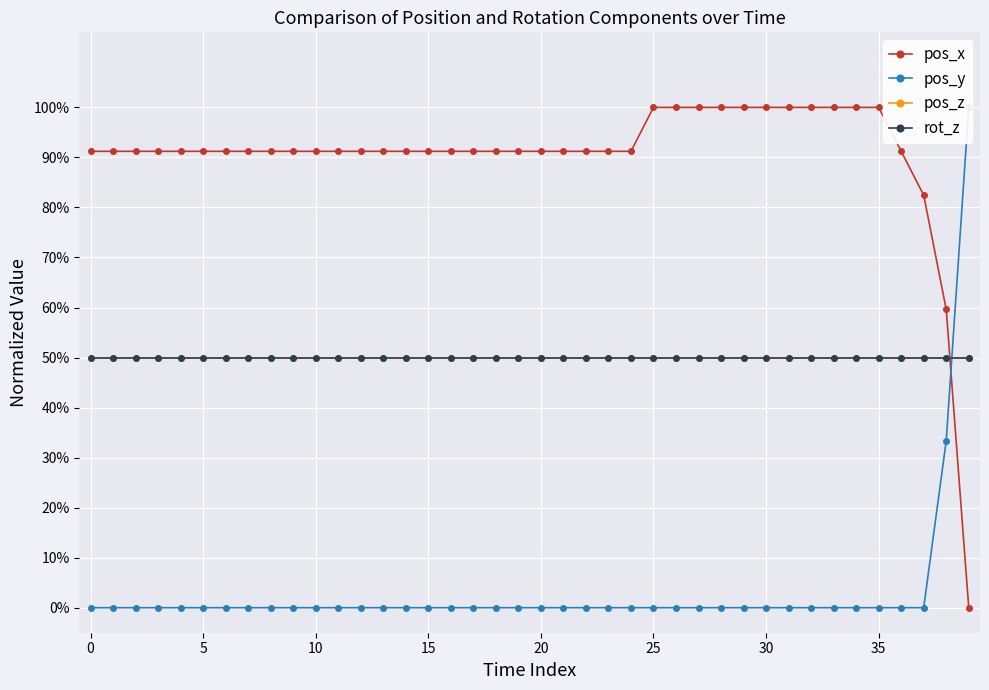

The value of pos_z at 35 is 0.9. True or false?

False